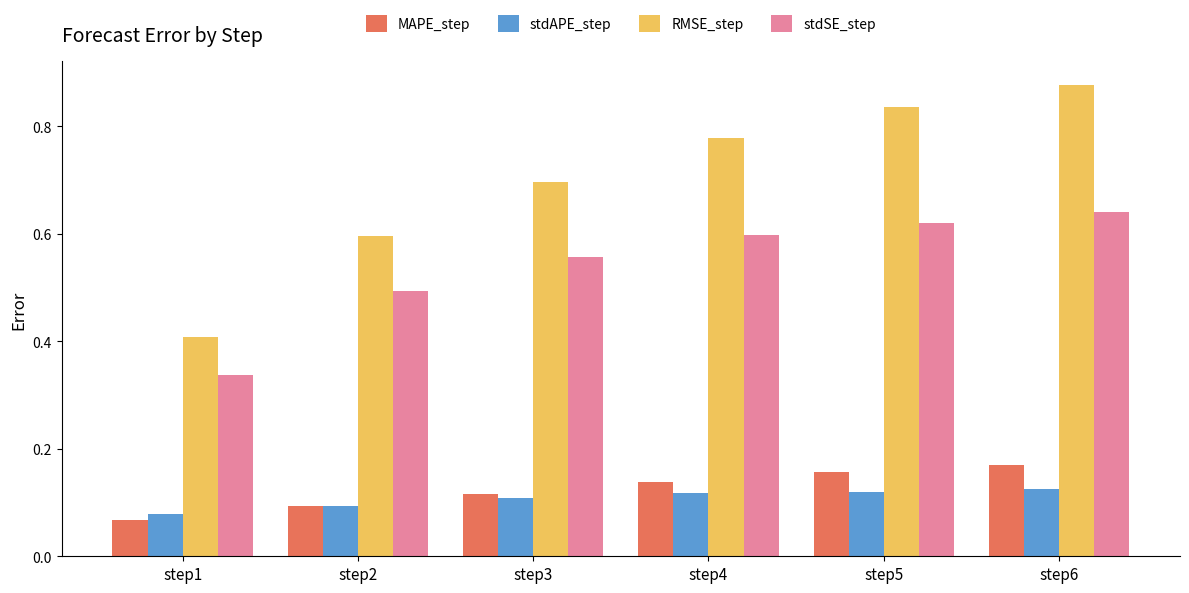

How many series are shown in this chart?

4